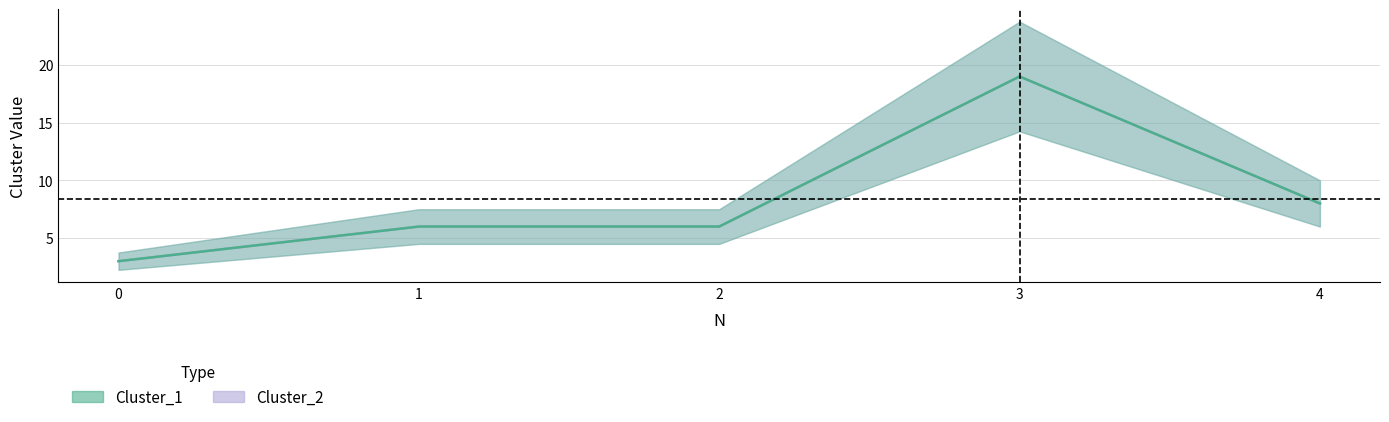

True or false: Cluster_1 has more than 0 points higher than both neighbors.

True